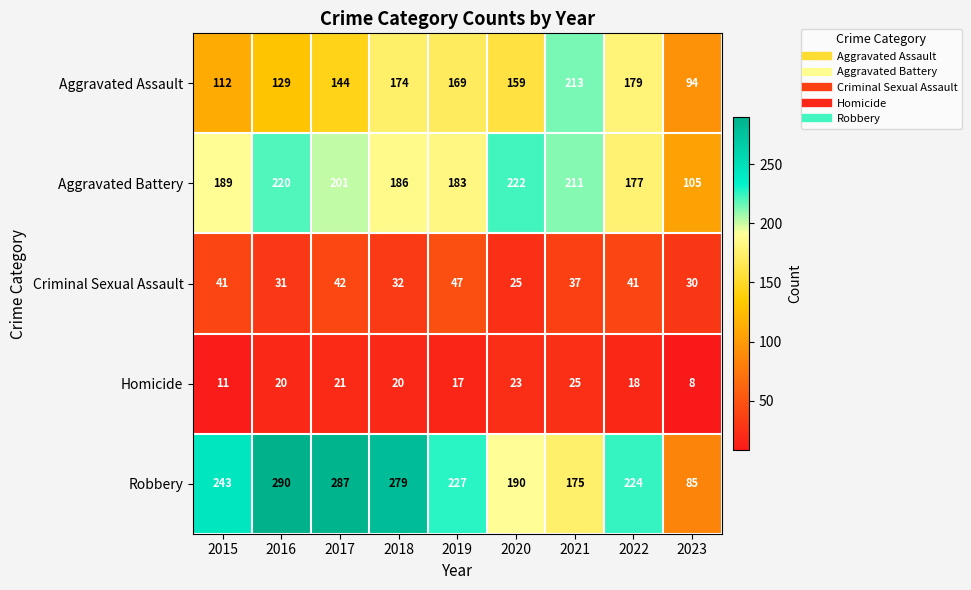

Rank the categories by Aggravated Battery value from highest to lowest.

2020, 2016, 2021, 2017, 2015, 2018, 2019, 2022, 2023